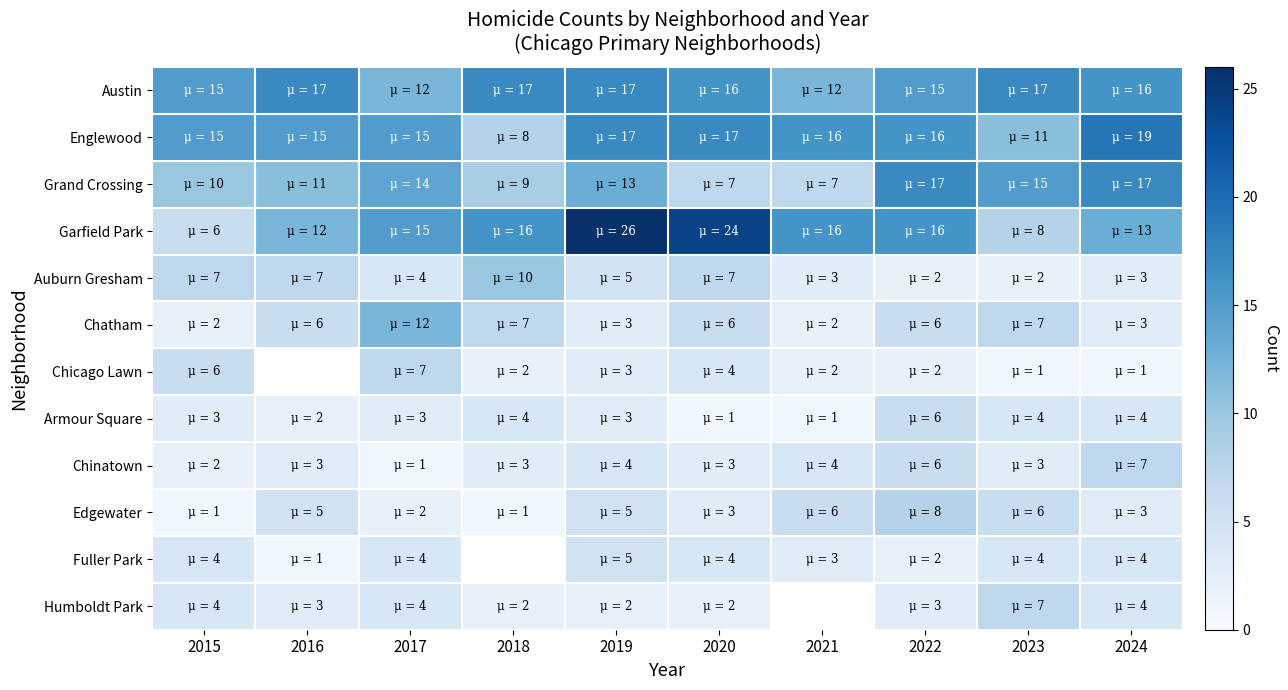

What is the lowest value of the Edgewater series?

1.0